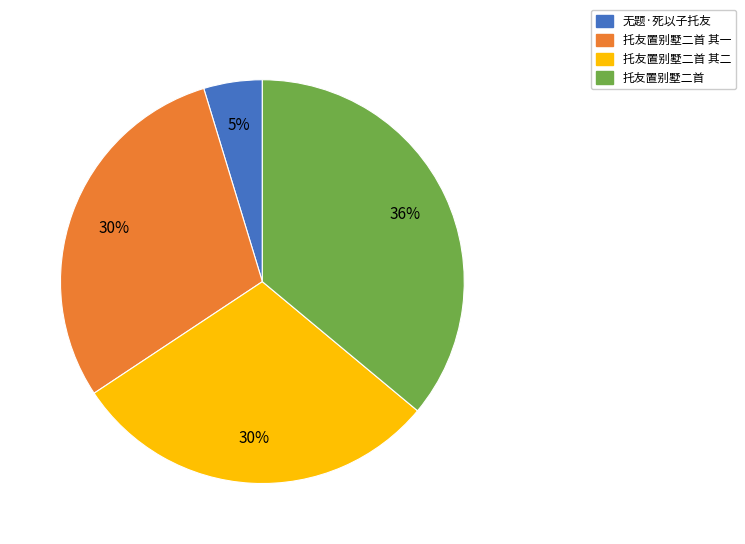

What is the smallest slice in the pie chart?

无题·死以子托友